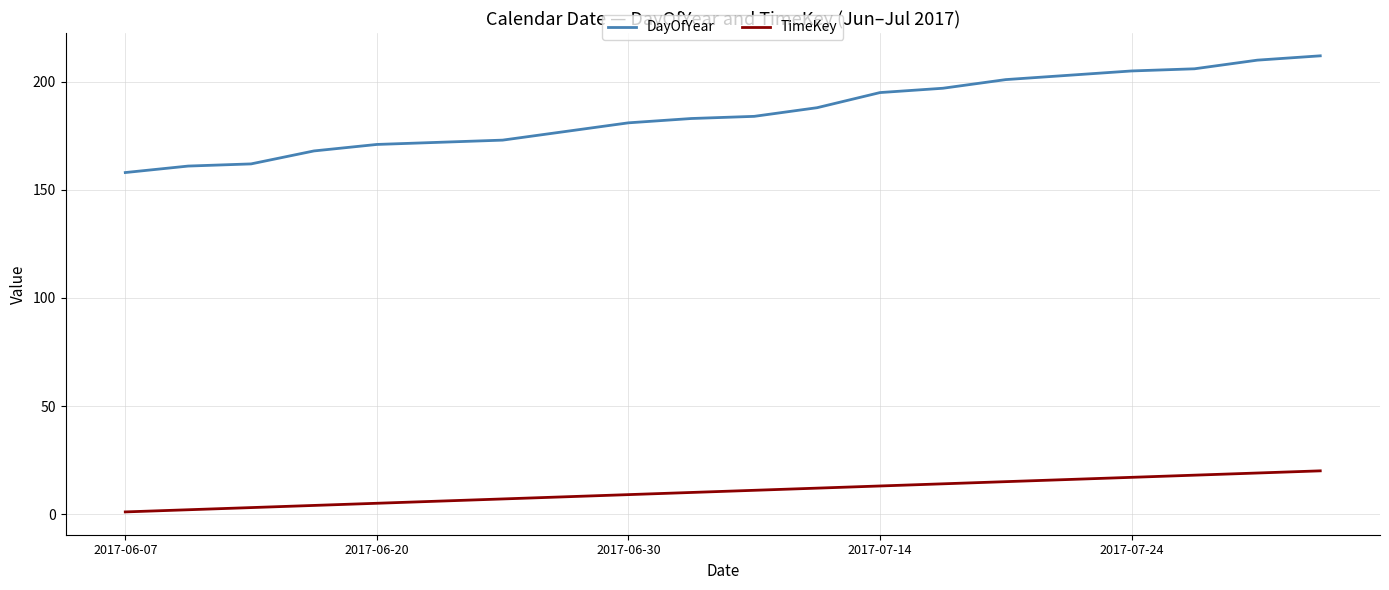

List the series in order of their peak value, lowest first.

TimeKey, DayOfYear